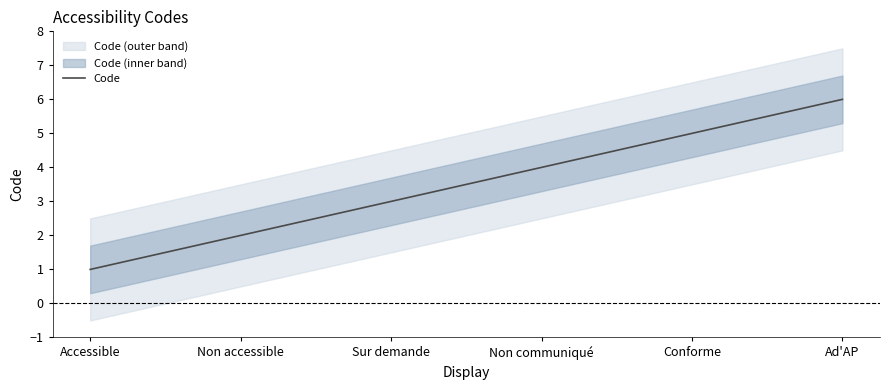

List the labels in order of value, smallest first.

Accessible, Non accessible, Sur demande, Non communiqué, Conforme, Ad'AP